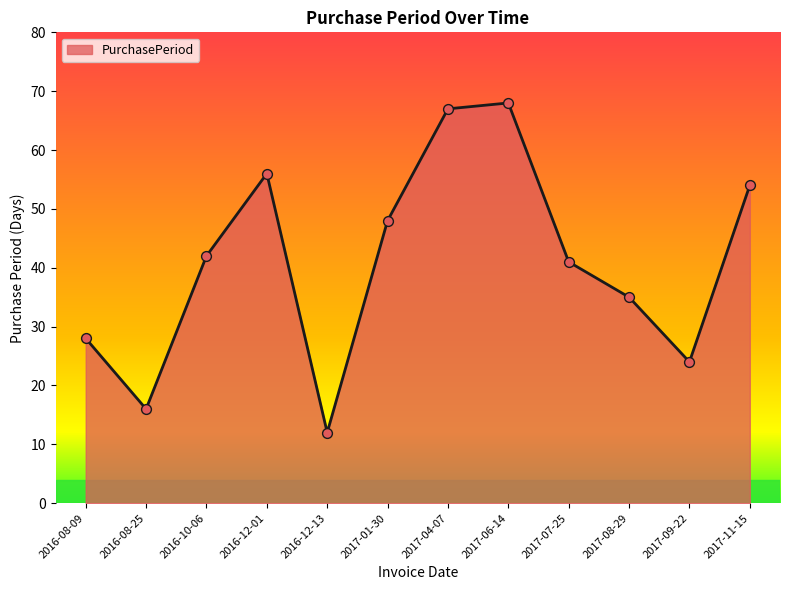

Between 2016-10-06 and 2016-12-01, which is larger?

2016-12-01